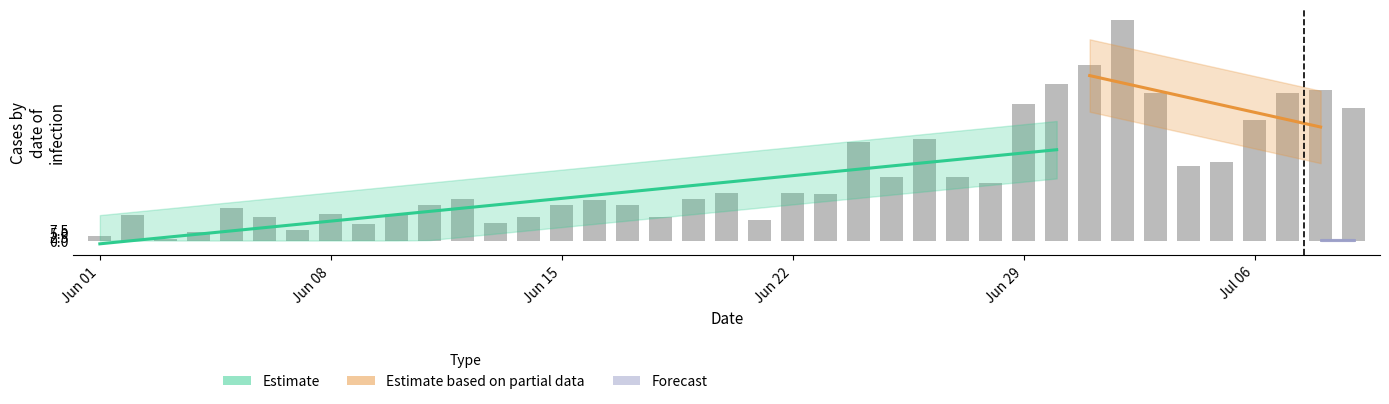

Is it true that the value at Jun 08 is 18?

True